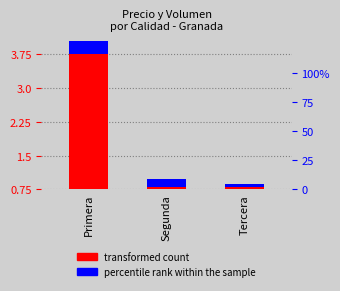

What is the approximate value of transformed count at Segunda?

0.8